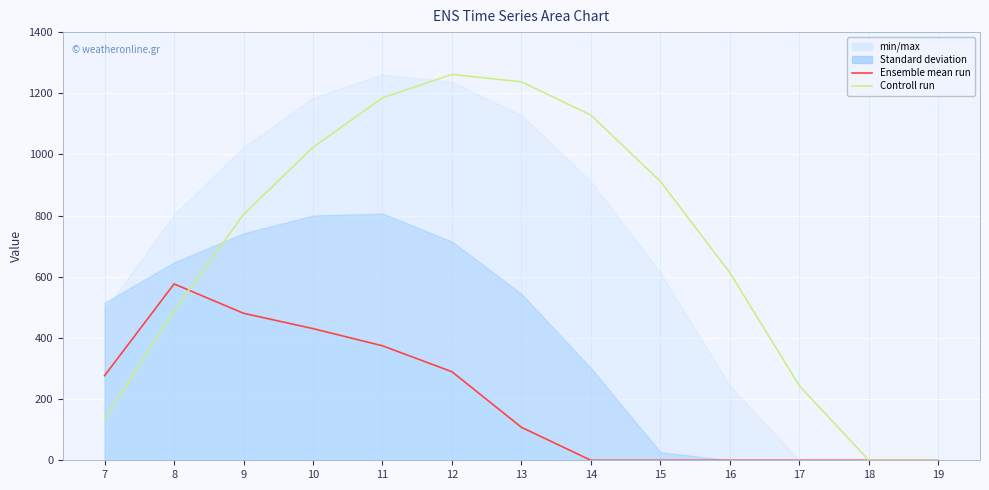

Which series has the largest total across all categories?

Controll run